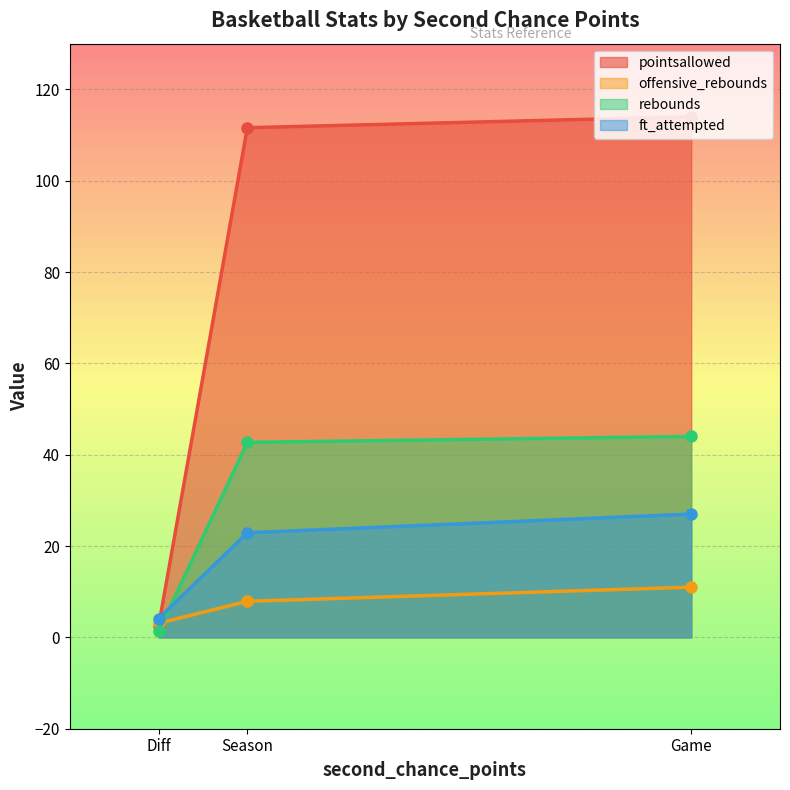

What is the spread (max minus min) of values at Season?

103.7